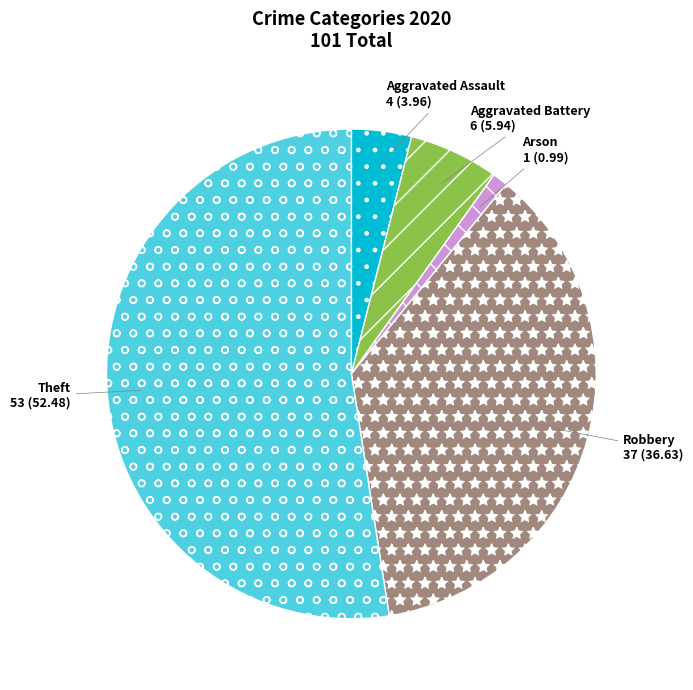

Do Aggravated Assault and Arson together represent more than half of the pie?

No